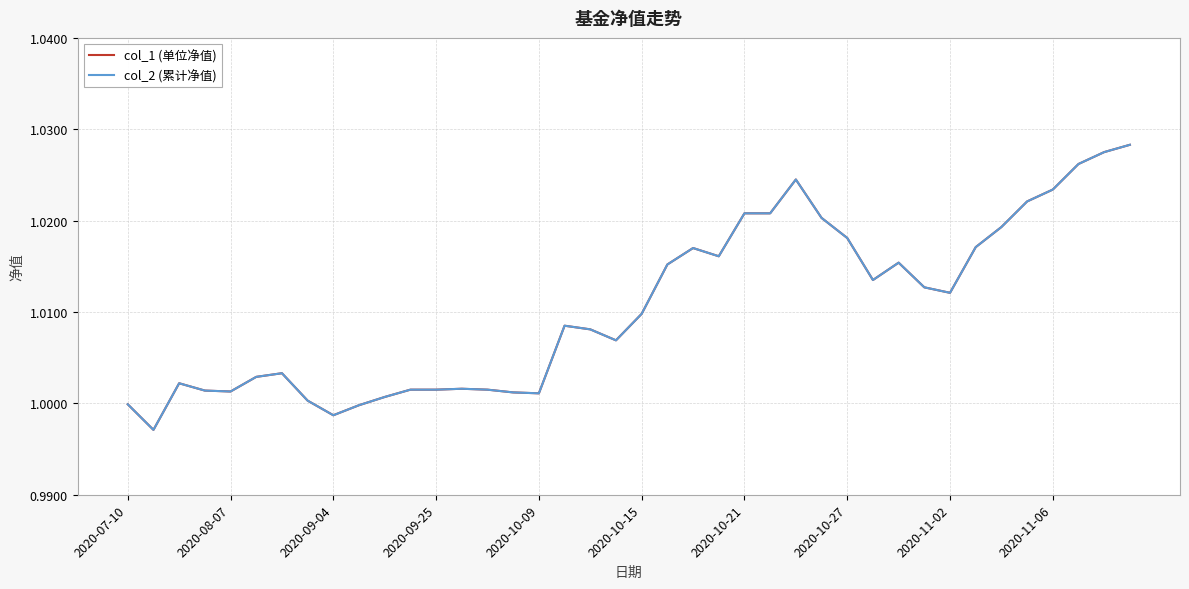

Is this an area chart (filled region under the line)?

No